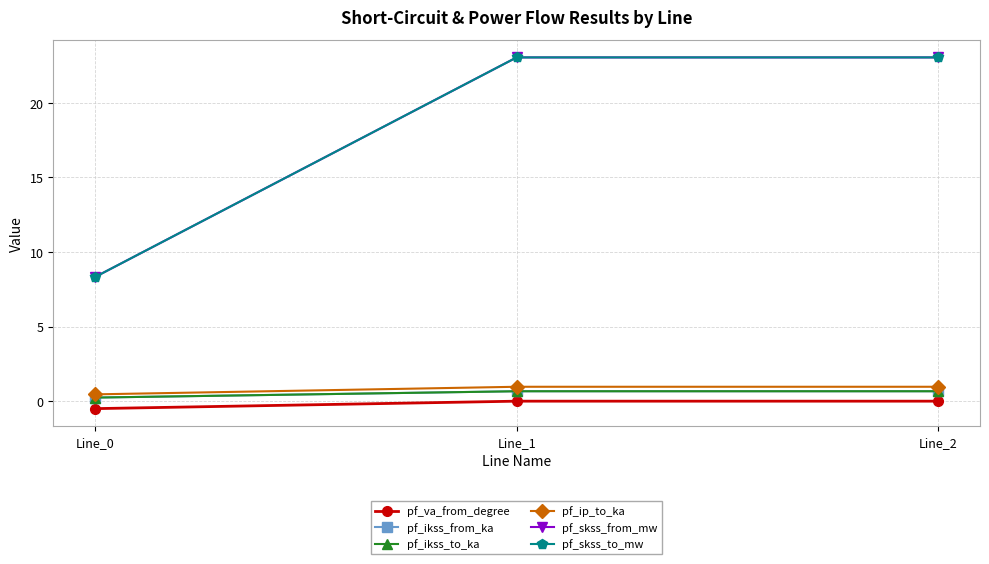

Is this an area chart (filled region under the line)?

No